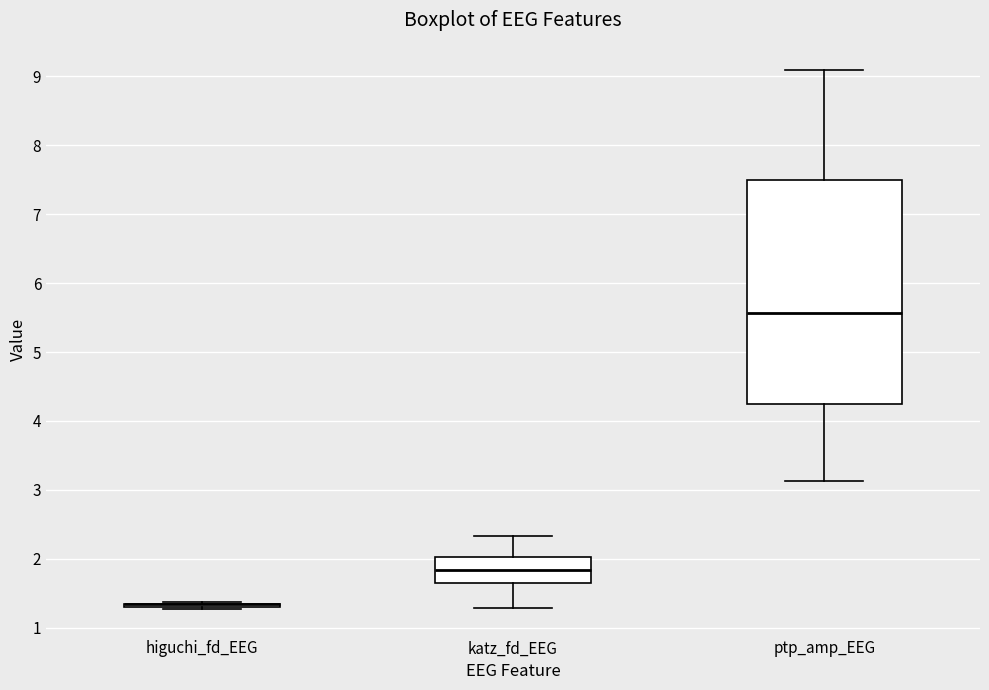

Reading left to right, read every box against the y-axis: the position of its median line, the range the box covers, and the ends of its whiskers. The values are not printed on the chart, so give them approximately, as read against the axis.

higuchi_fd_EEG: box collapsed to a line at 1.3, whiskers 1.3 to 1.4
katz_fd_EEG: median 1.8, box 1.7 to 2.0, whiskers 1.3 to 2.3
ptp_amp_EEG: median 5.6, box 4.2 to 7.5, whiskers 3.1 to 9.1